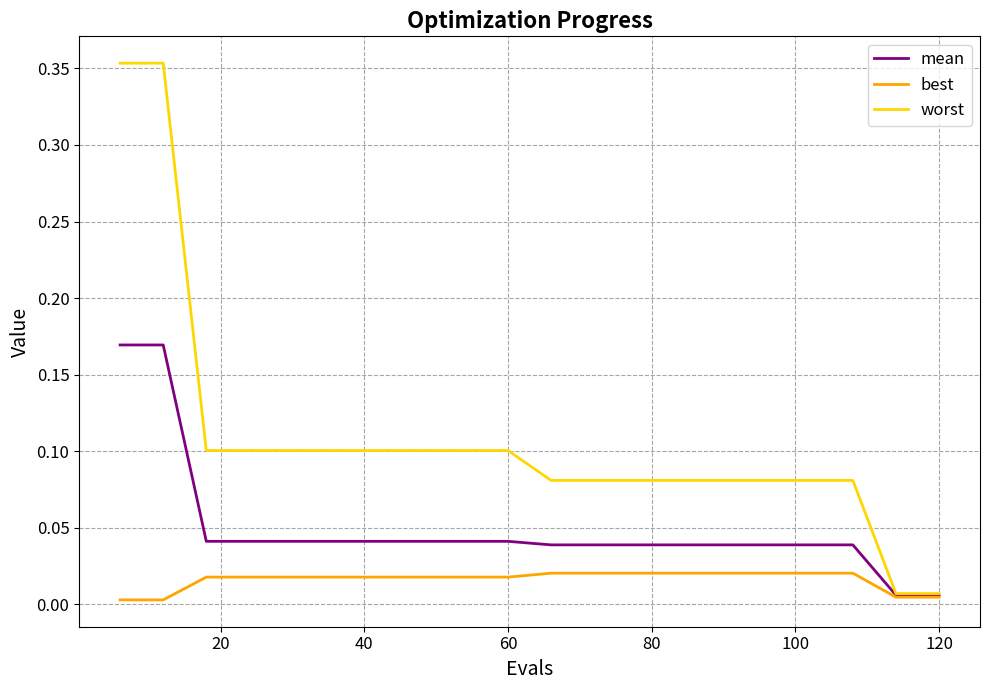

Which series has the largest total across all categories?

worst